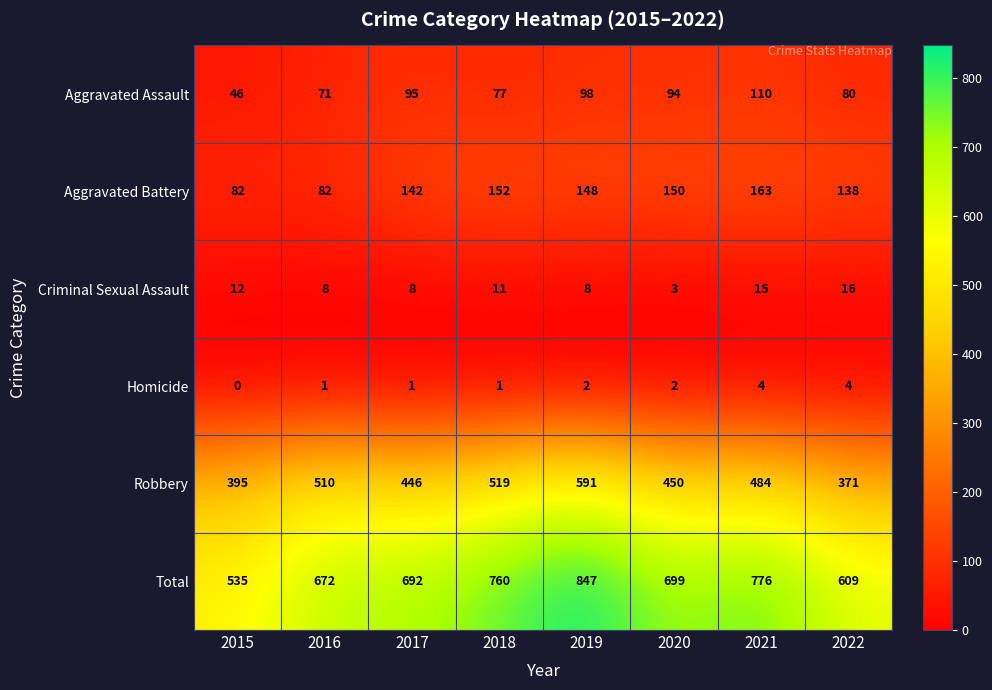

True or false: Robbery has a value of 371 at 2022.

True